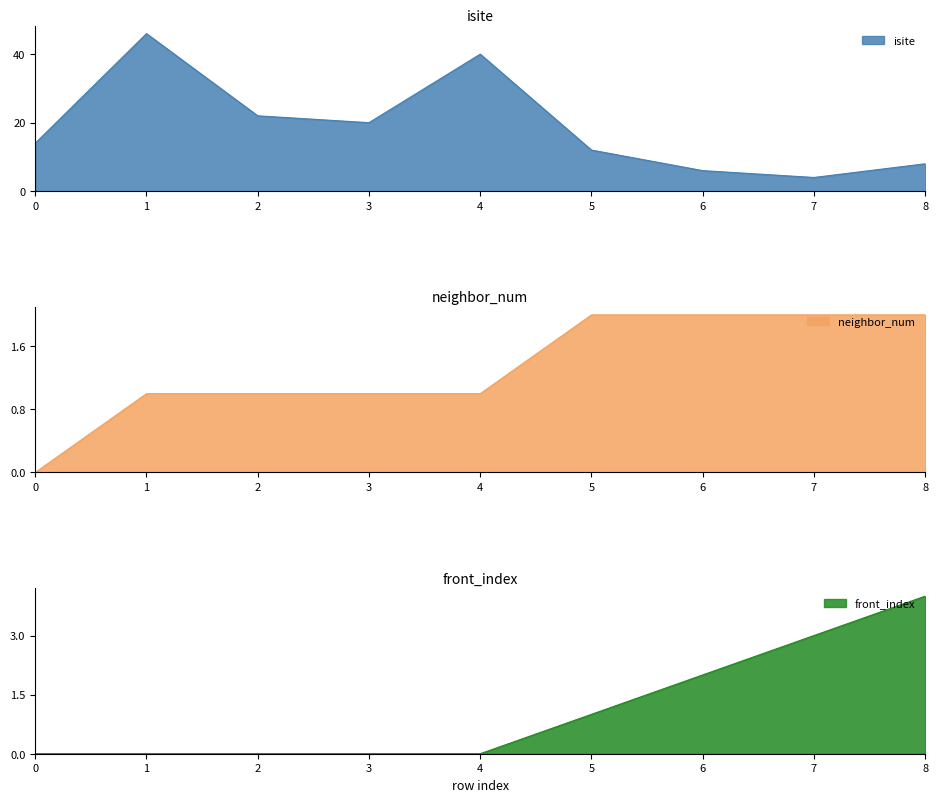

Between 2 and 5, which series saw the biggest shift?

isite